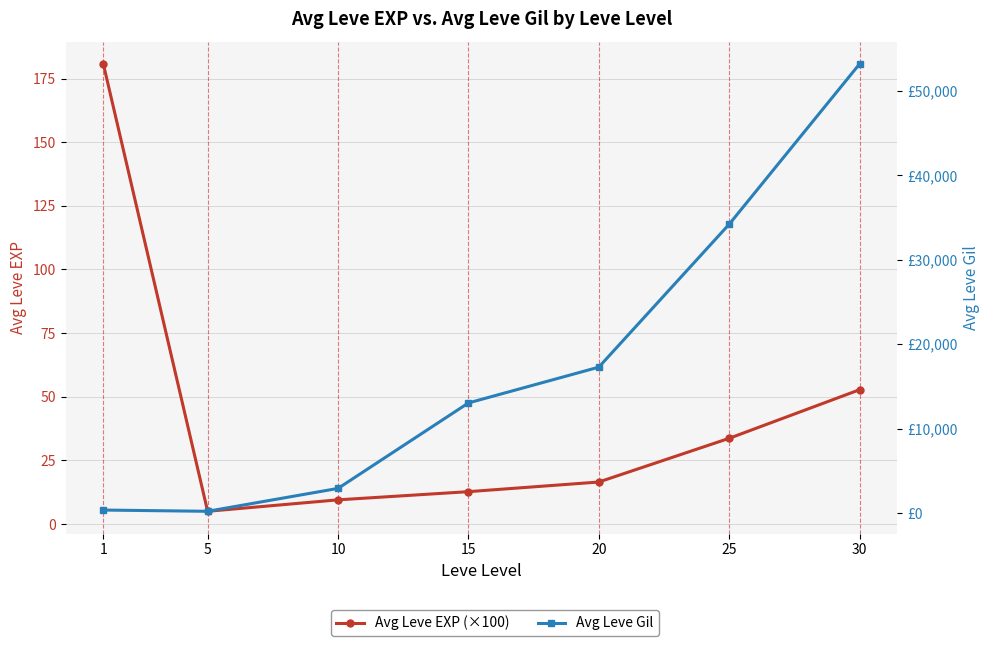

The value of Avg Leve Gil at 15 is 13040.0. True or false?

True